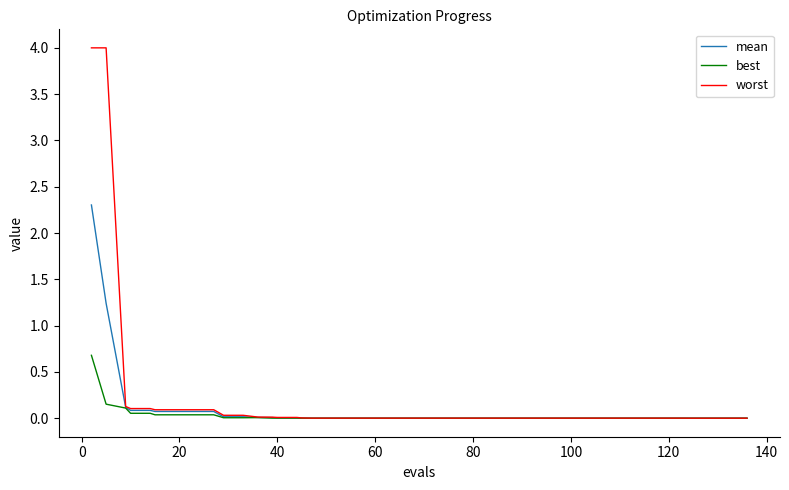

Which series has the widest spread of values?

worst